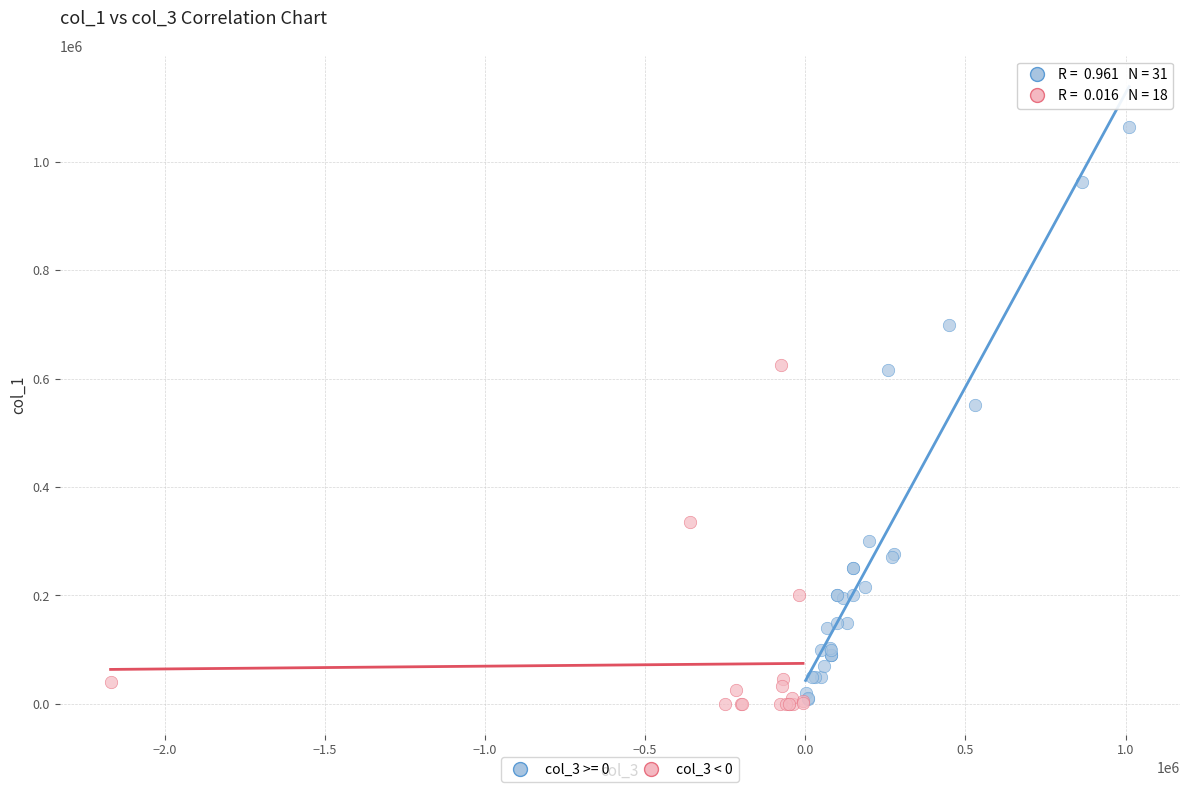

Which series has the largest Y range (max minus min)?

col_3 >= 0